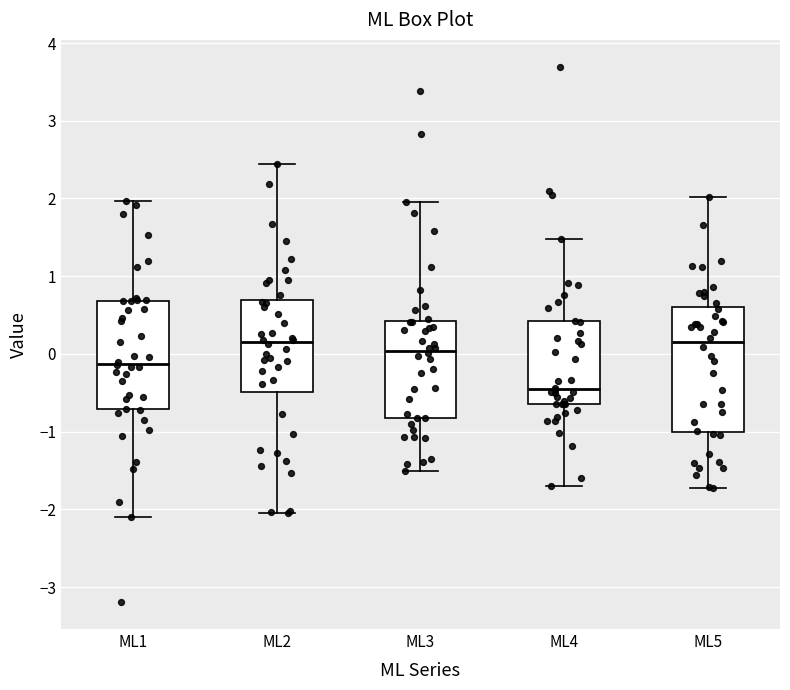

Which box has the lowest median line?

ML4